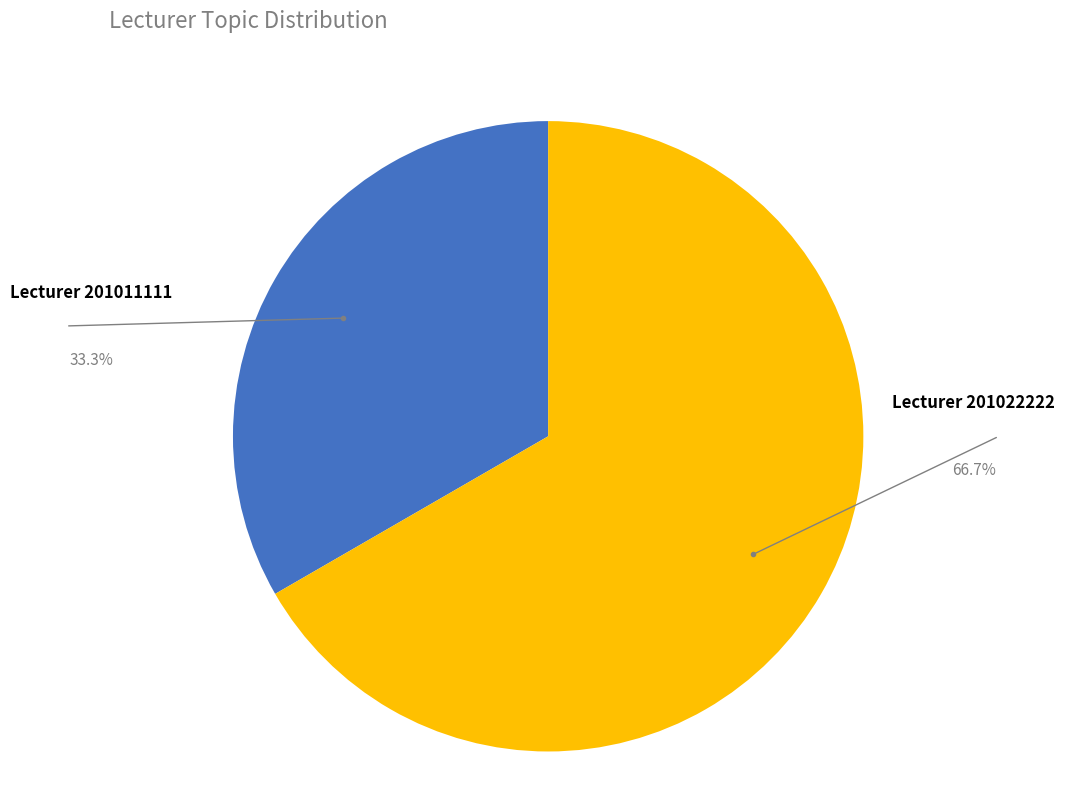

Is there any slice that represents more than half of the pie?

Yes